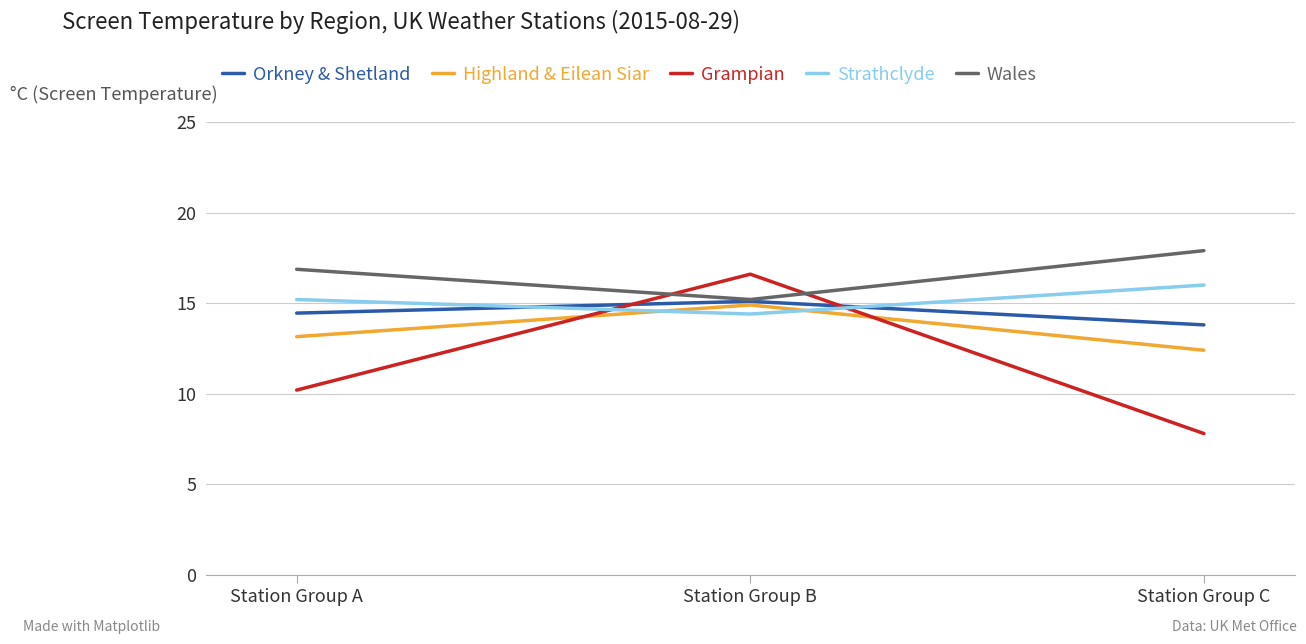

What is the highest value of the Wales series?

17.9